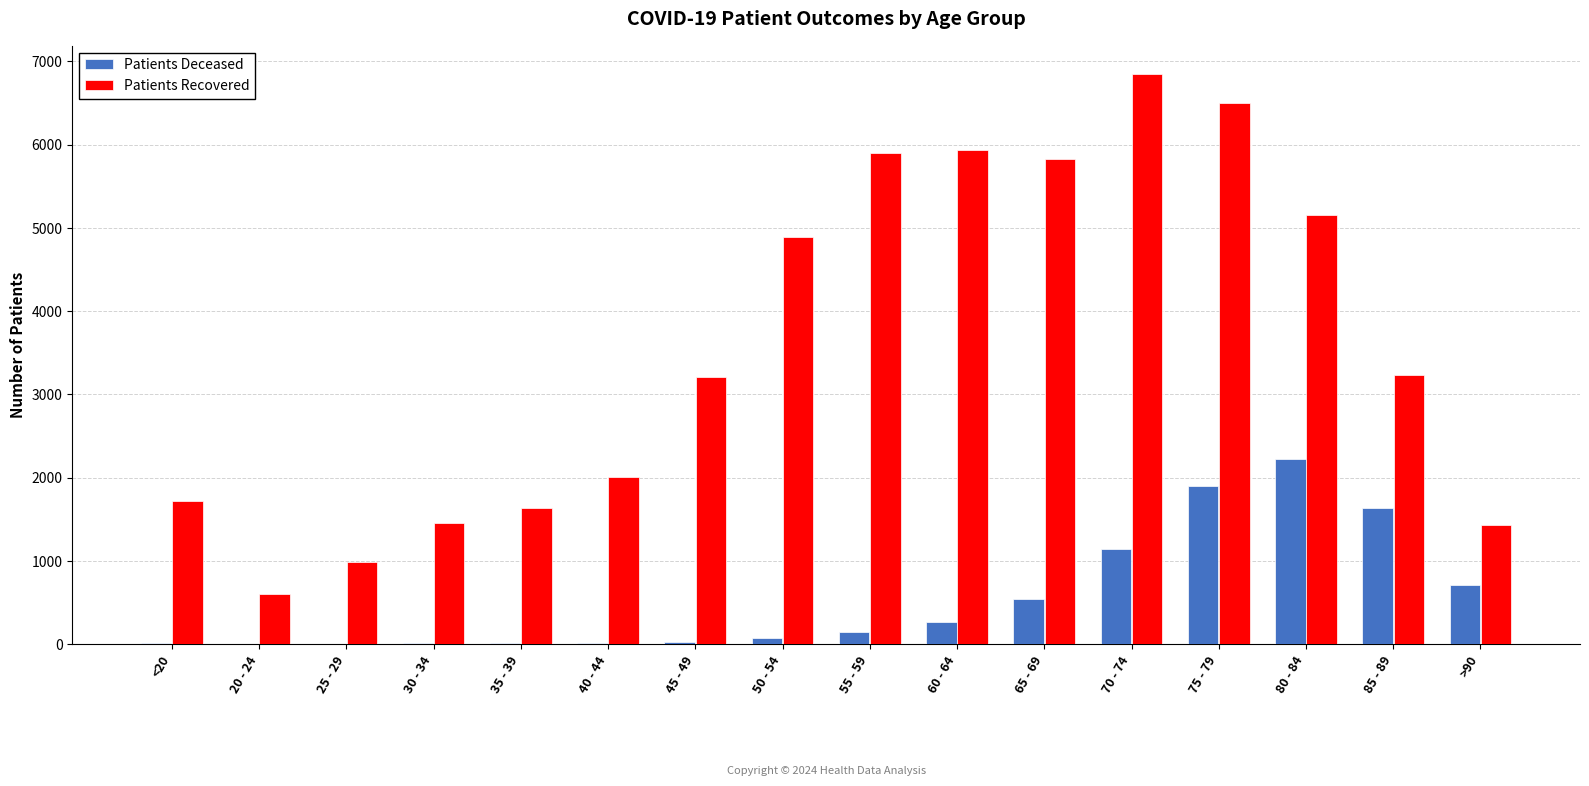

At which category is the sum across all series the highest?

75 - 79